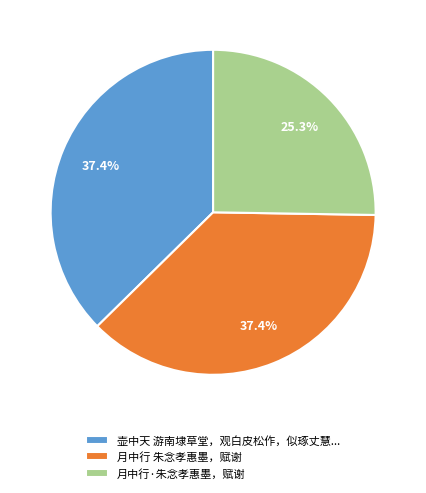

Does 月中行·朱念孝惠墨，赋谢 represent more than half of the total?

No